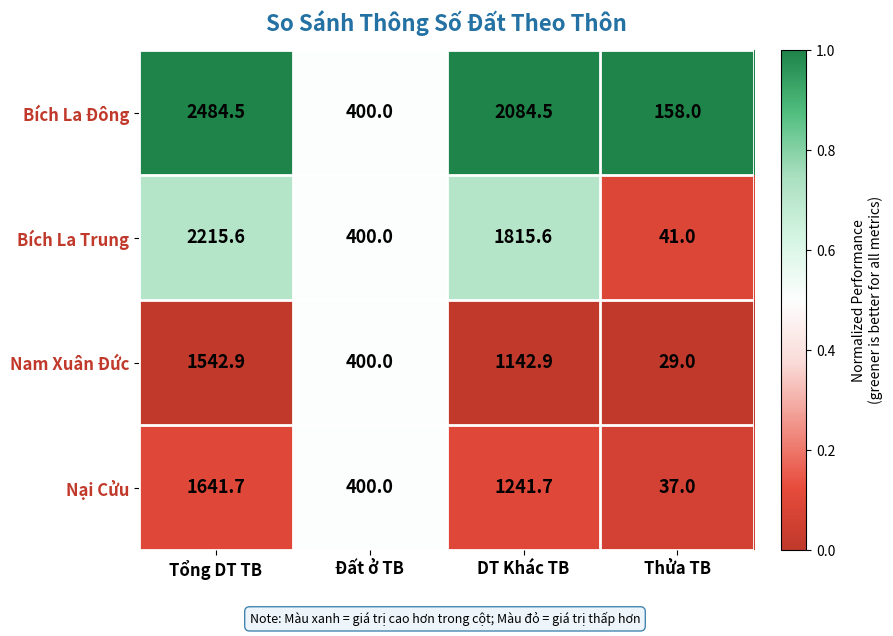

How many categories are shown in the chart?

4